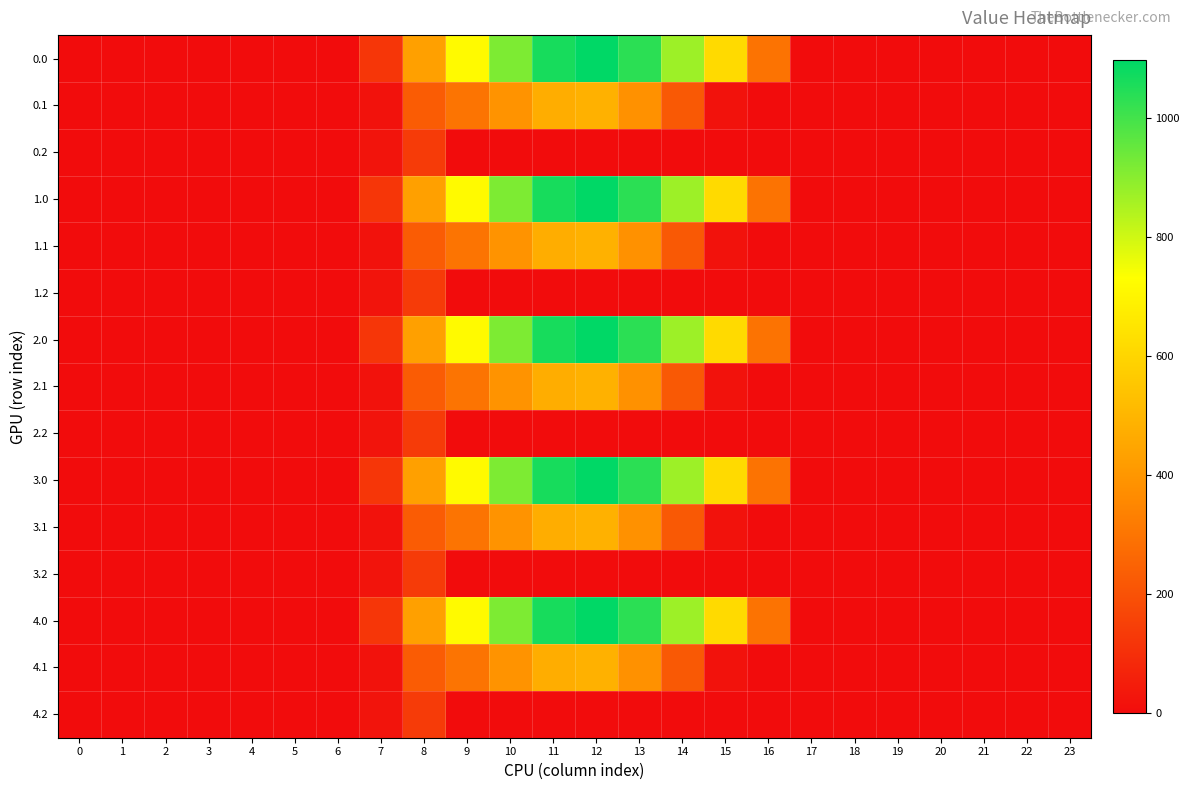

Rank the series by their maximum value, from highest to lowest.

0.0, 1.0, 2.0, 3.0, 4.0, 0.1, 1.1, 2.1, 3.1, 4.1, 0.2, 1.2, 2.2, 3.2, 4.2